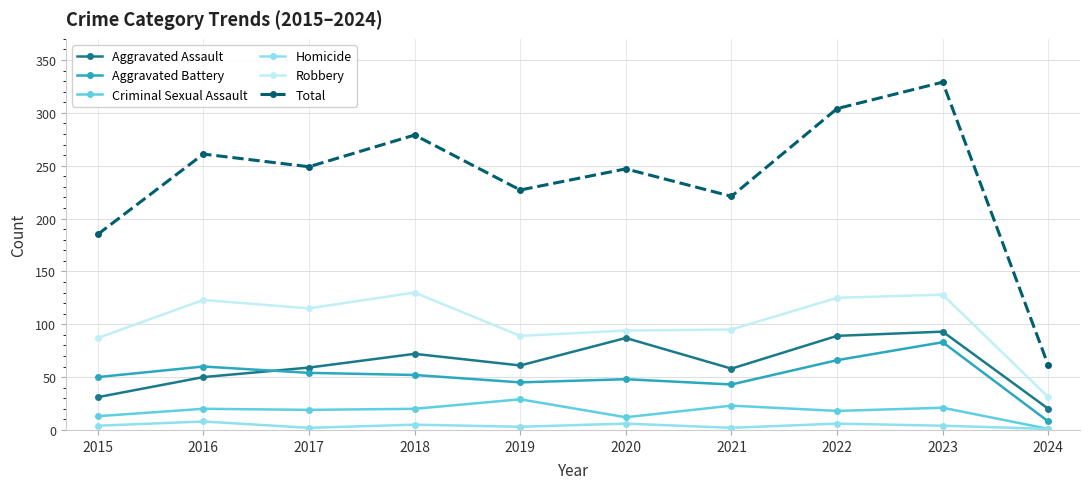

What are all the series names shown in the legend?

Aggravated Assault, Aggravated Battery, Criminal Sexual Assault, Homicide, Robbery, Total